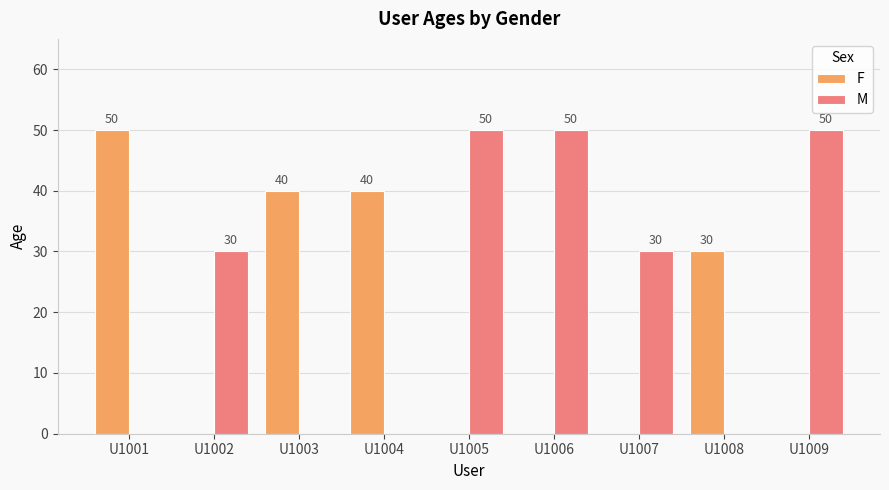

Which series has the largest total across all categories?

M